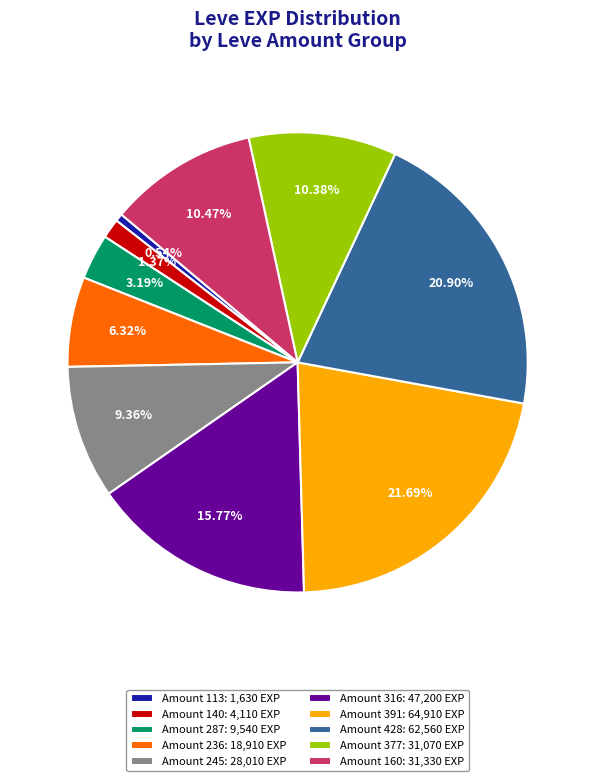

What is the ratio of the value at Amount 316: 47,200 EXP to the value at Amount 160: 31,330 EXP?

1.5